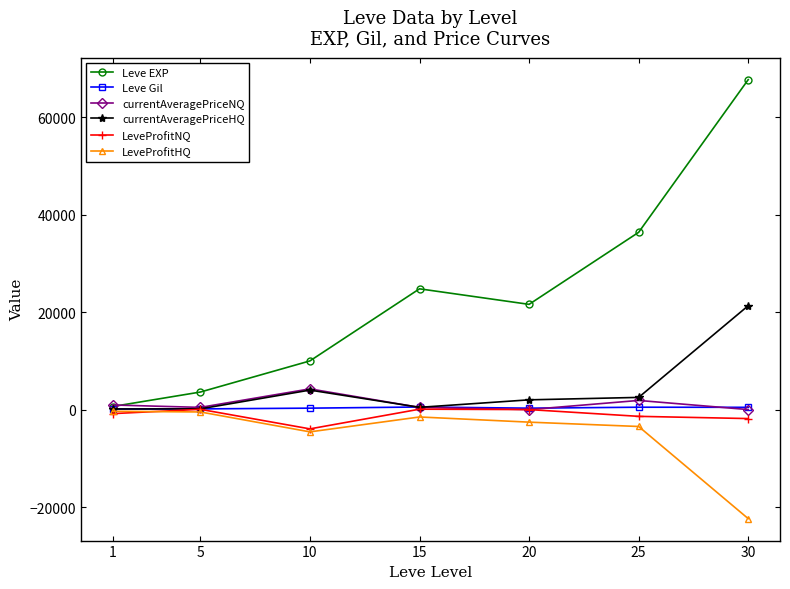

What is the difference between the highest and lowest values at 25?

39860.0